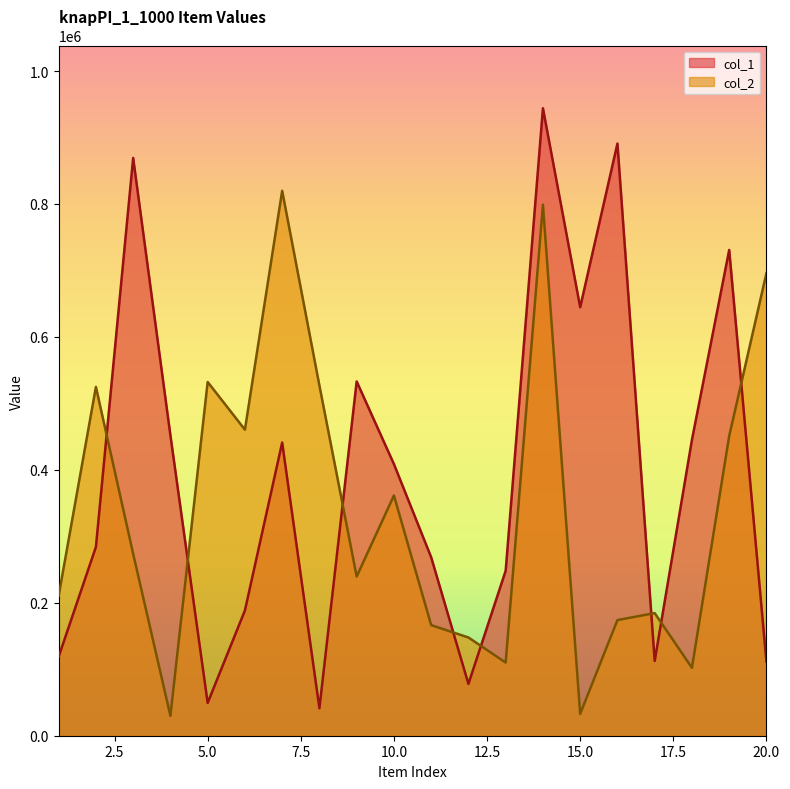

How many values in the col_2 series exceed 273689?

9